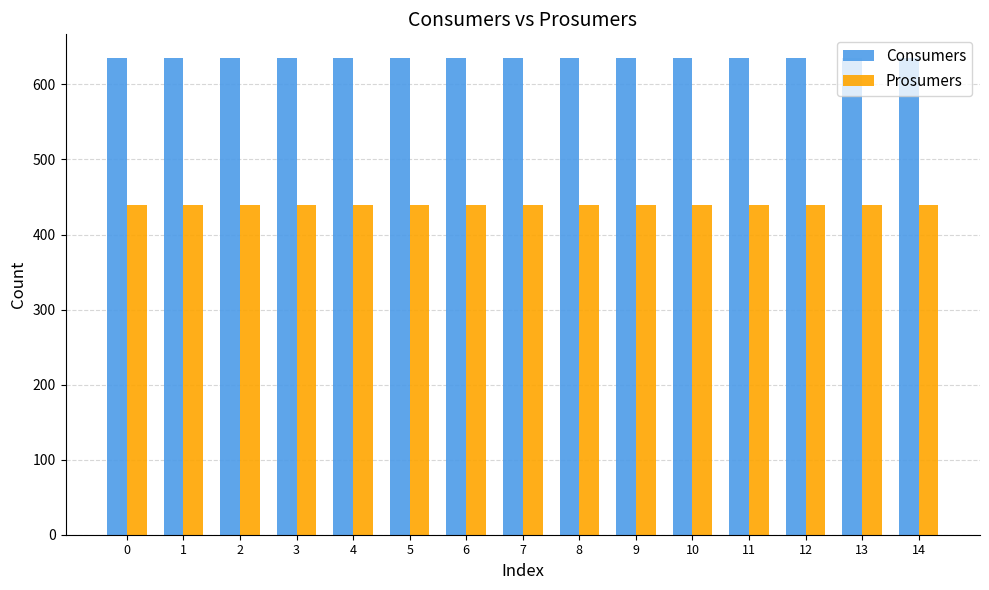

Count the number of categories in the chart.

15